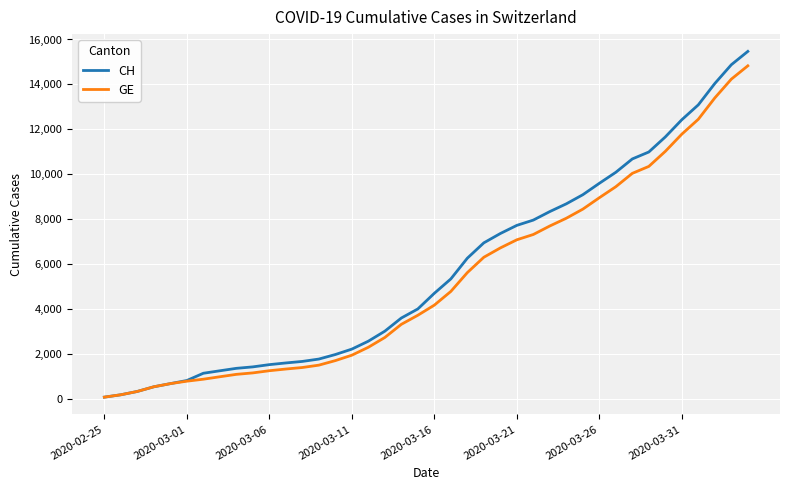

Which series has the widest spread of values?

CH